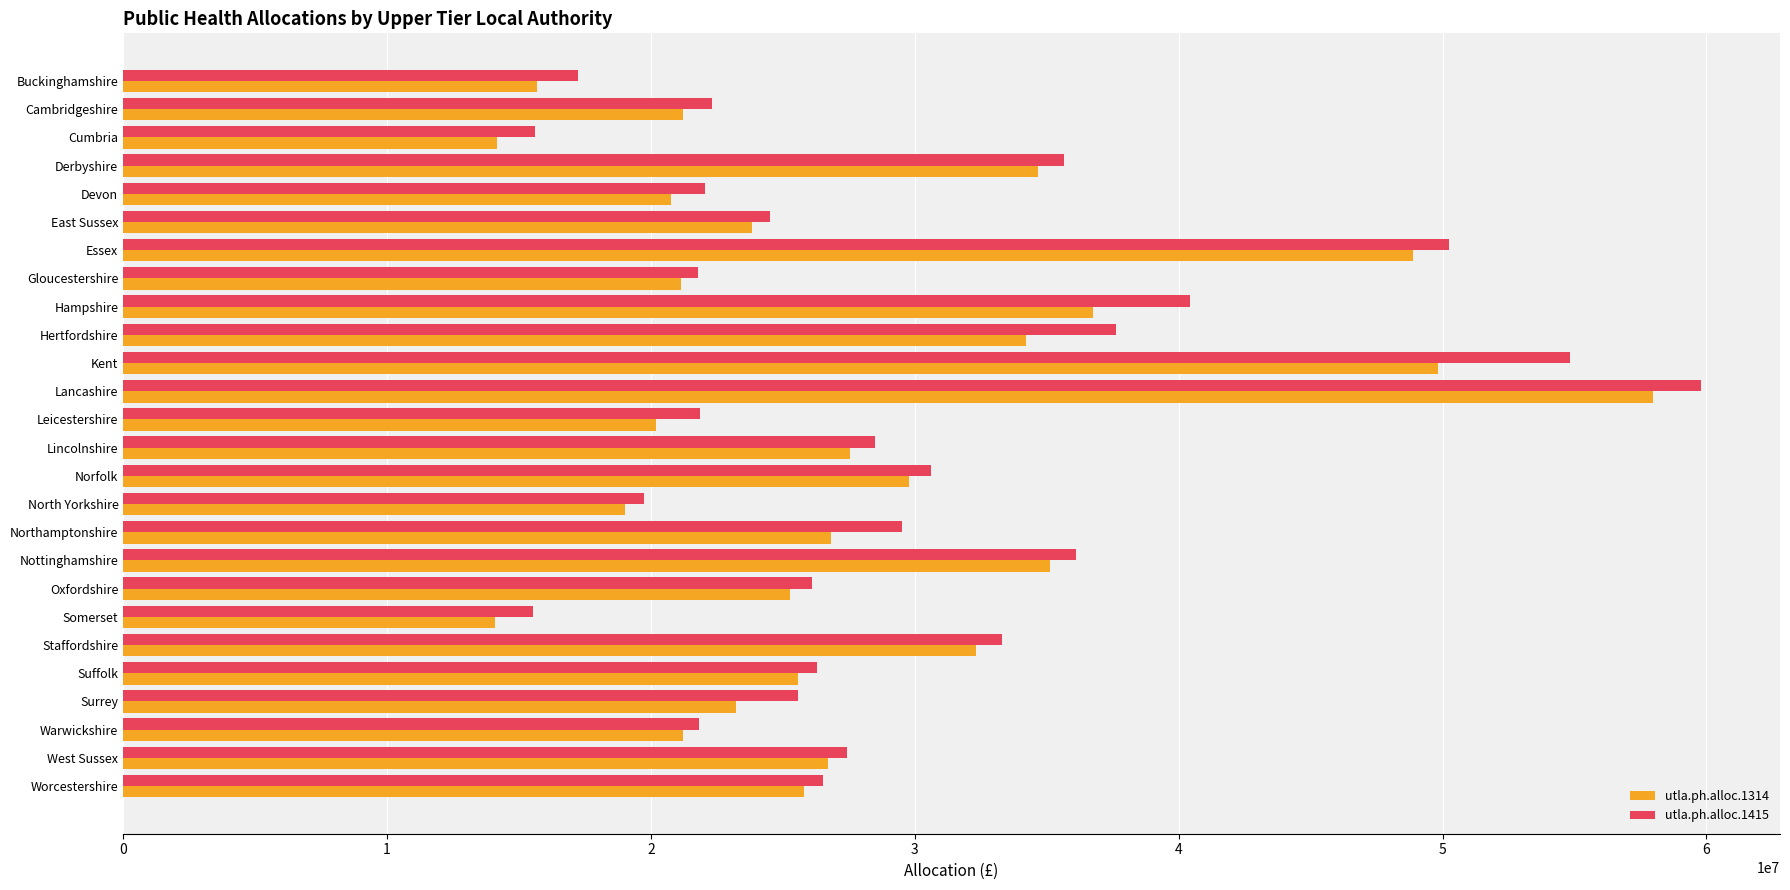

Which series has the largest range (max minus min)?

utla.ph.alloc.1415